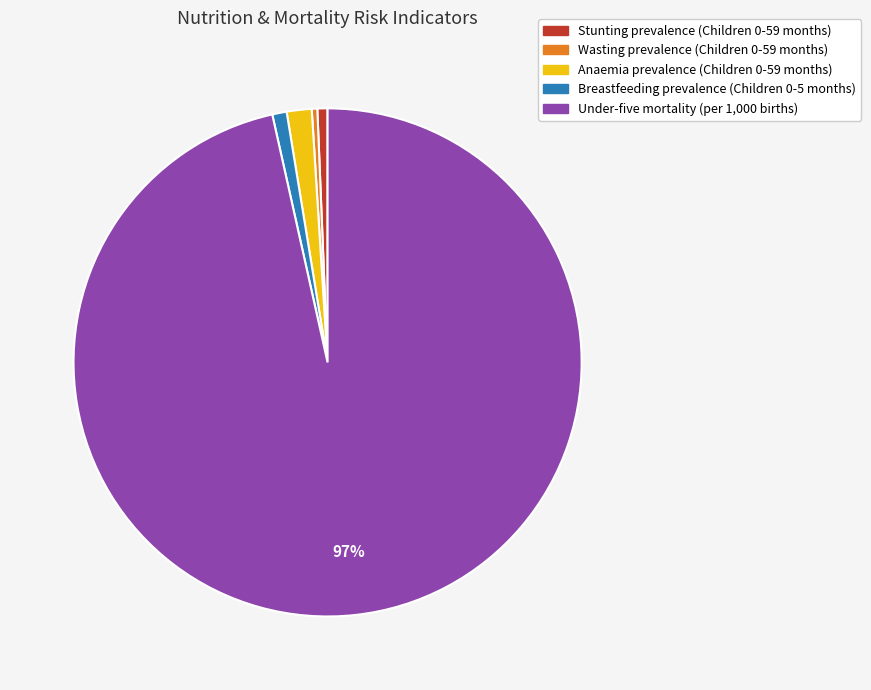

Is the sum of Anaemia prevalence (Children 0-59 months) and Stunting prevalence (Children 0-59 months) greater than half?

No